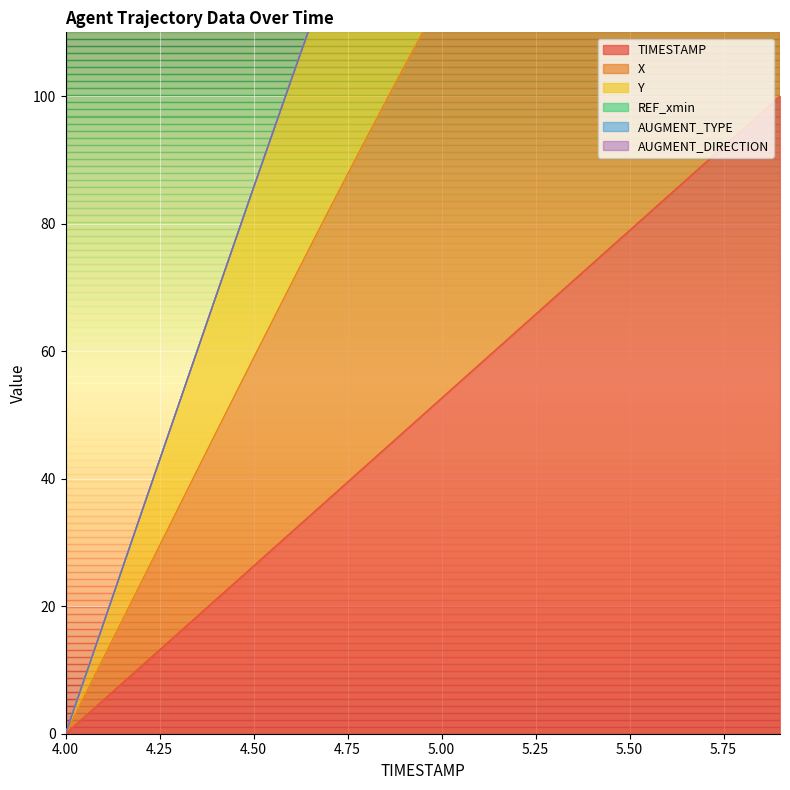

Which category has the lowest value in the X series?

4.0